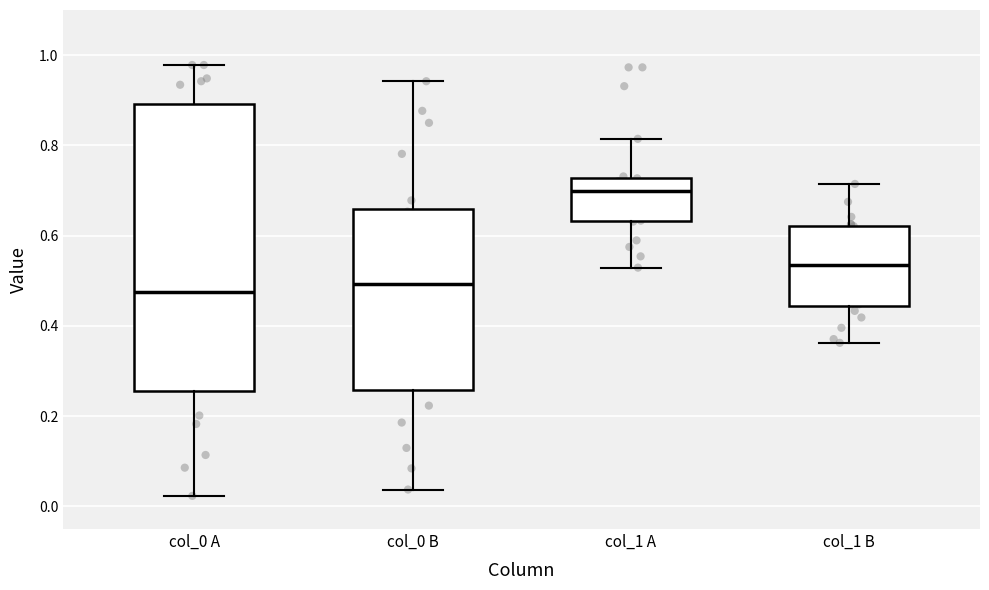

Which box has the highest median line?

col_1 A